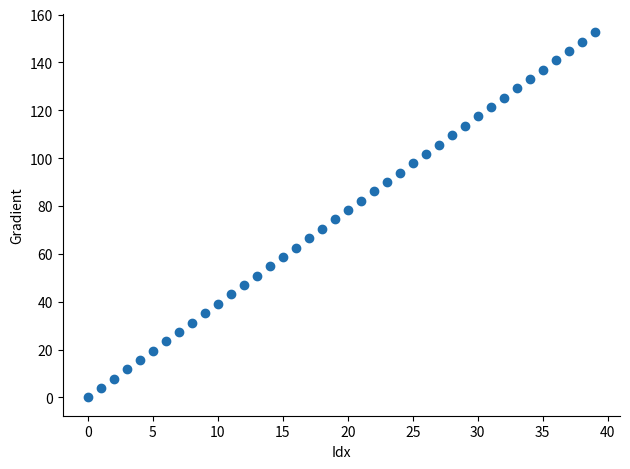

What is the range of Y values (max minus min)?

152.6